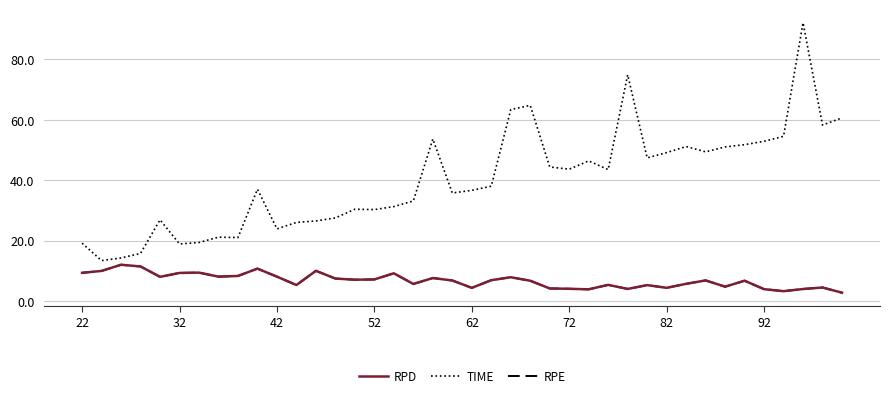

Does the chart display data point markers on the line(s)?

No